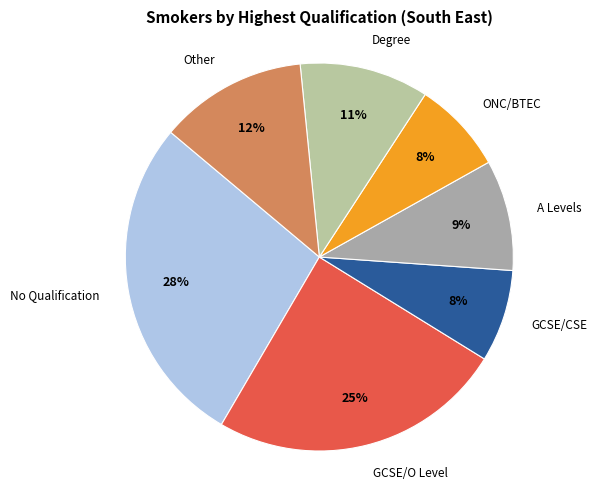

How many segments does this pie chart have?

7